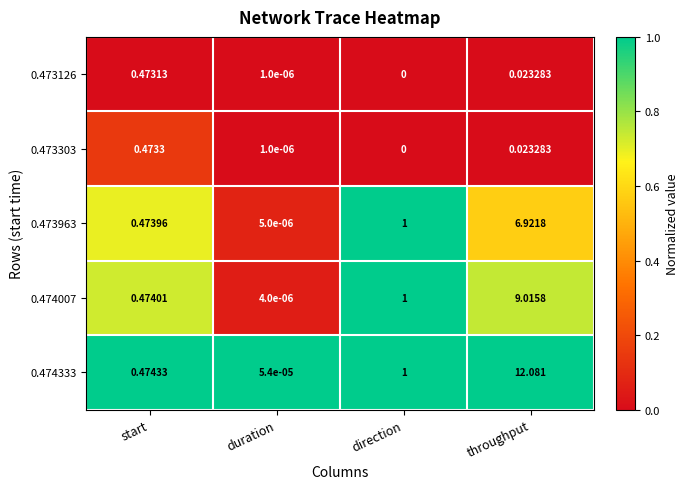

Which series changed the most between duration and throughput?

0.474333